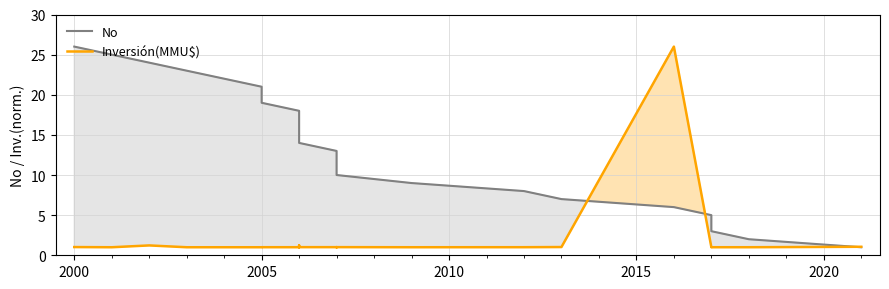

Is it true that Inversión(MMU$) equals 0.3 at 11?

False